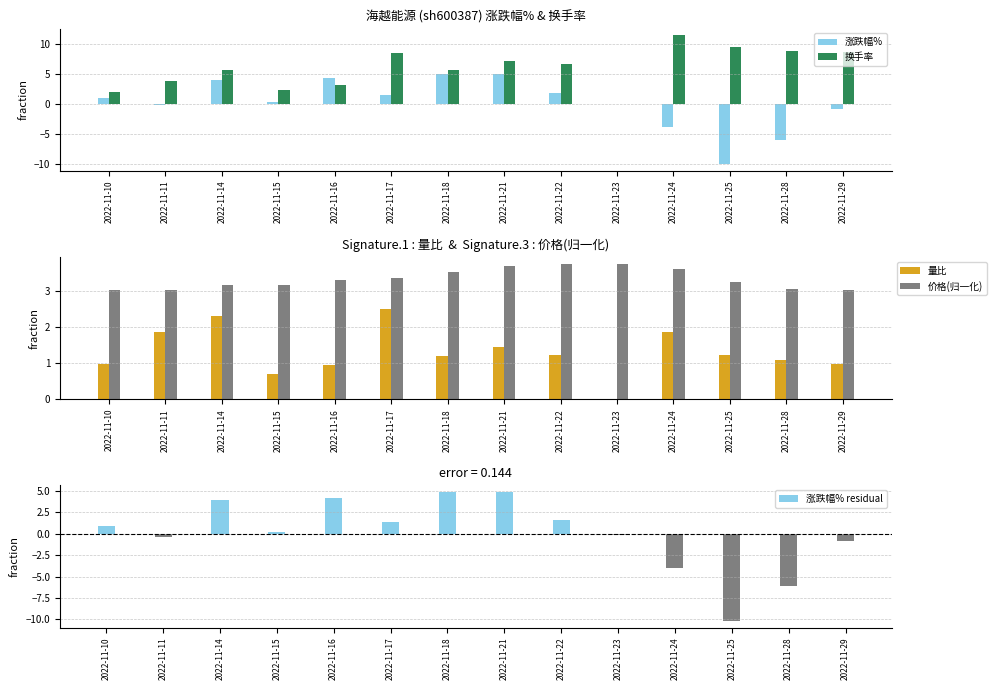

The value of 换手率 at 2022-11-29 is 8.6. True or false?

True